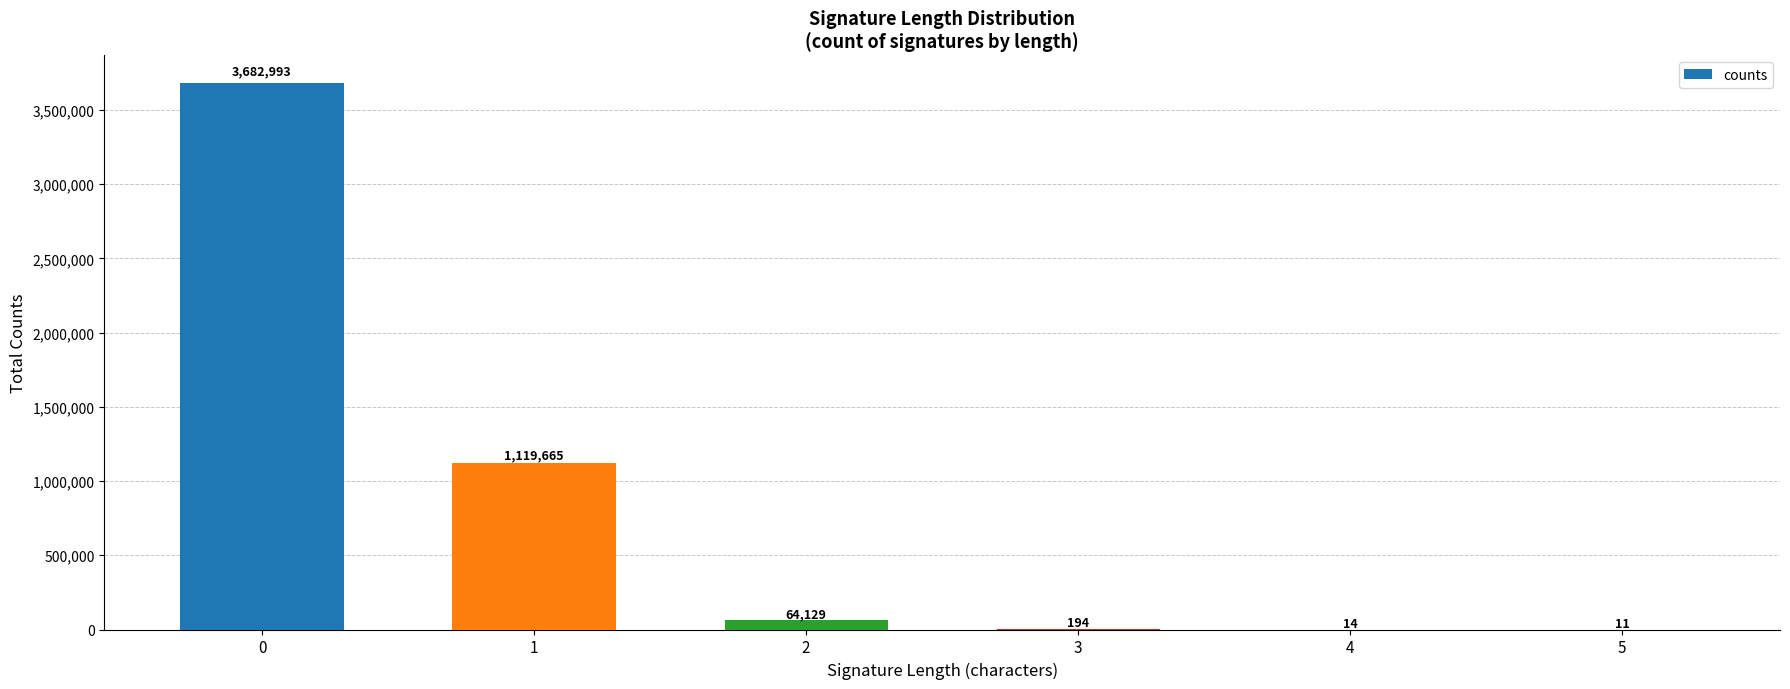

How many categories are shown in the chart?

6